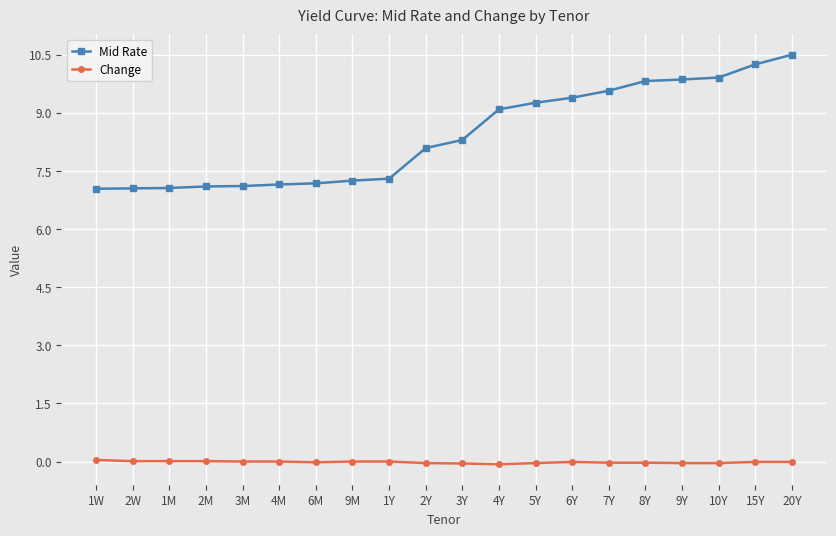

True or false: Change and Mid Rate cross at least once.

False